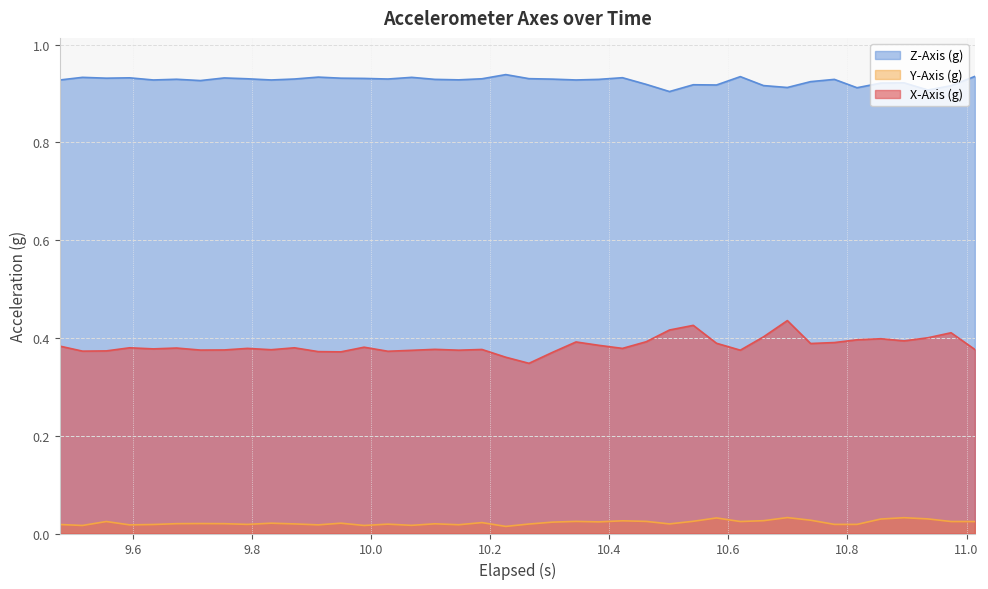

Which series has the widest spread of values?

X-Axis (g)